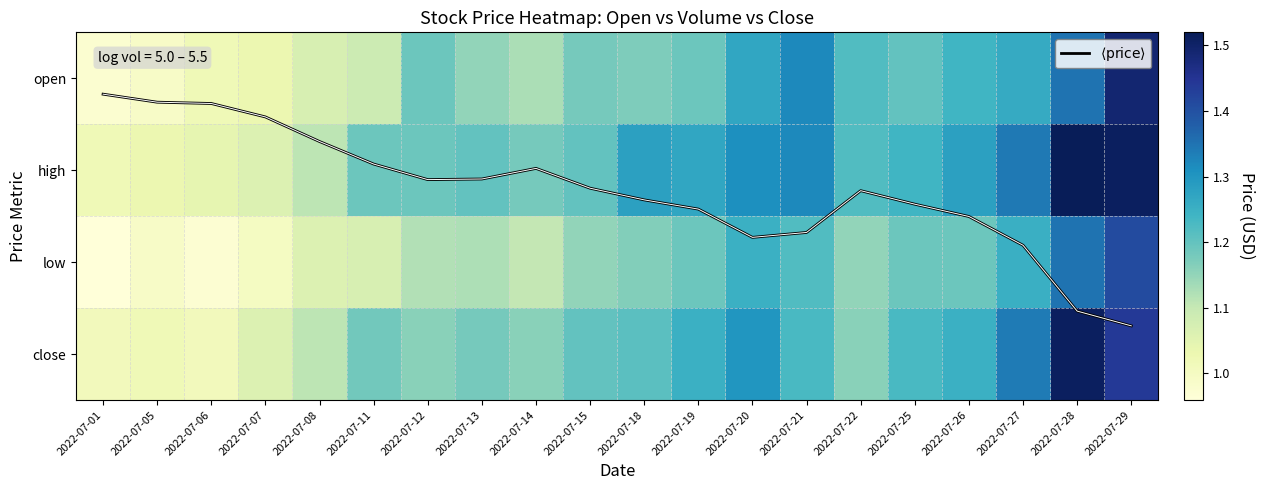

What is the average value of the close series?

1.2